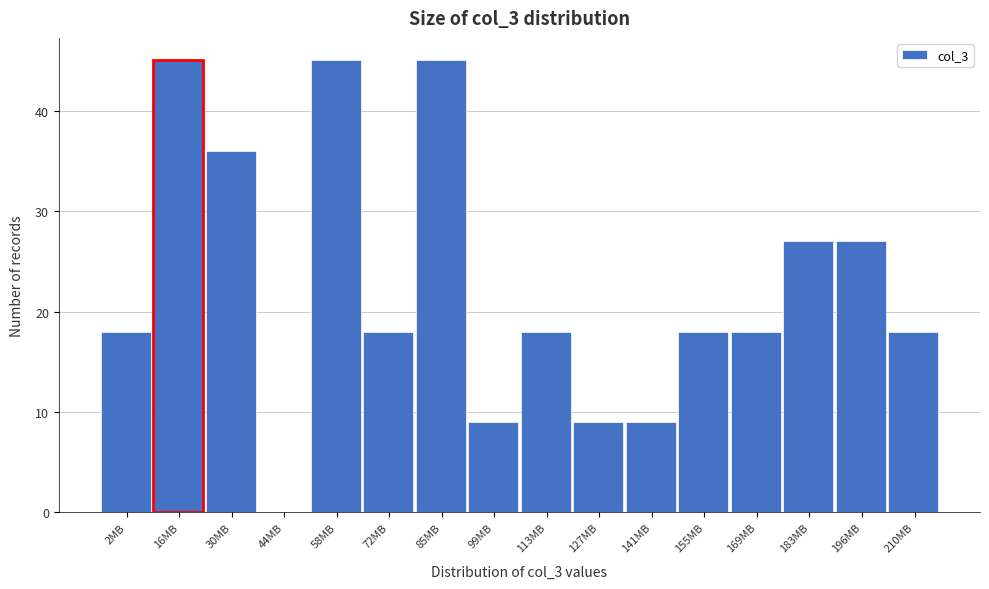

Reading left to right, list all the values displayed in this chart.

2MB=18	16MB=45	30MB=36	44MB=0	58MB=45	72MB=18	85MB=45	99MB=9	113MB=18	127MB=9	141MB=9	155MB=18	169MB=18	183MB=27	196MB=27	210MB=18